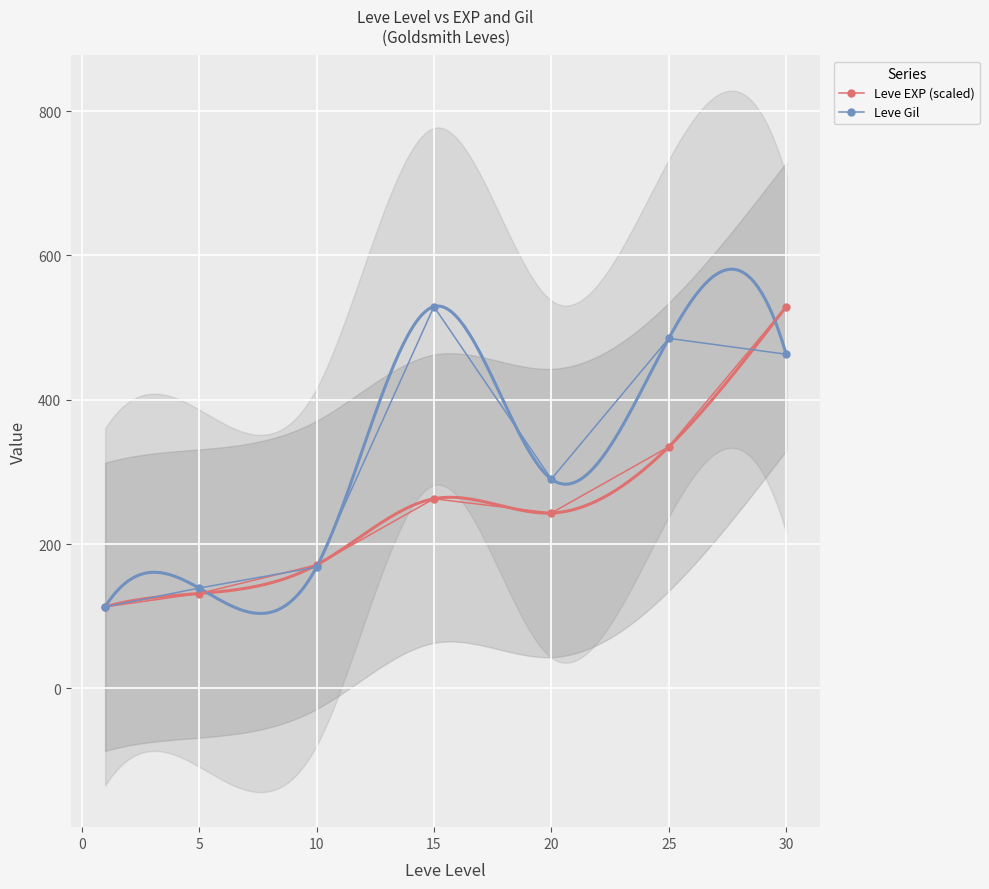

In Leve Gil, how many points are higher than both neighbors (excluding endpoints)?

2